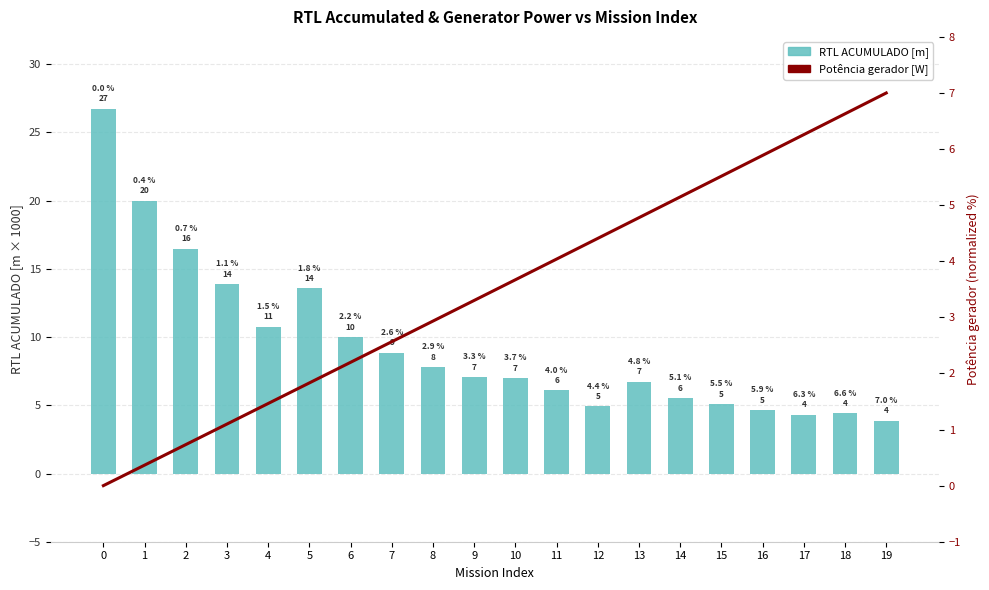

What is the difference between the Potencia gerador [W] values at 19 and 6?

4.8